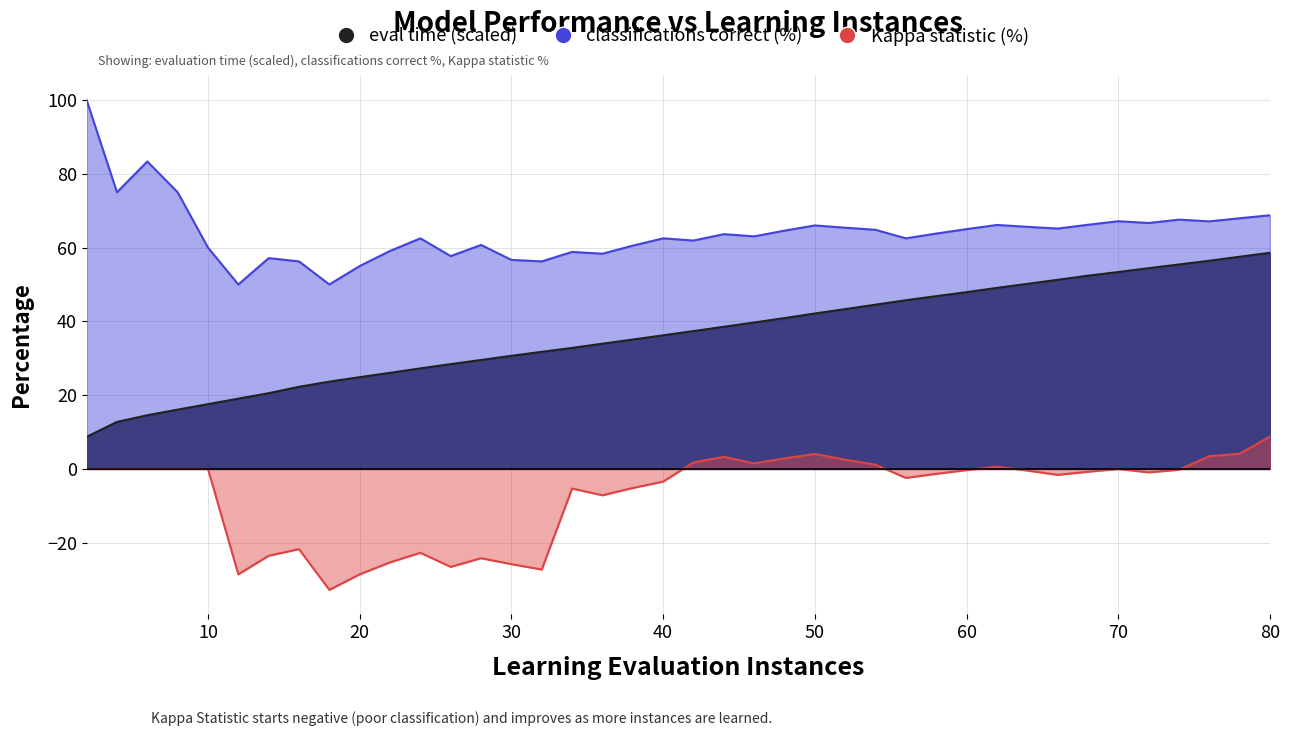

Does the chart display data point markers on the line(s)?

No